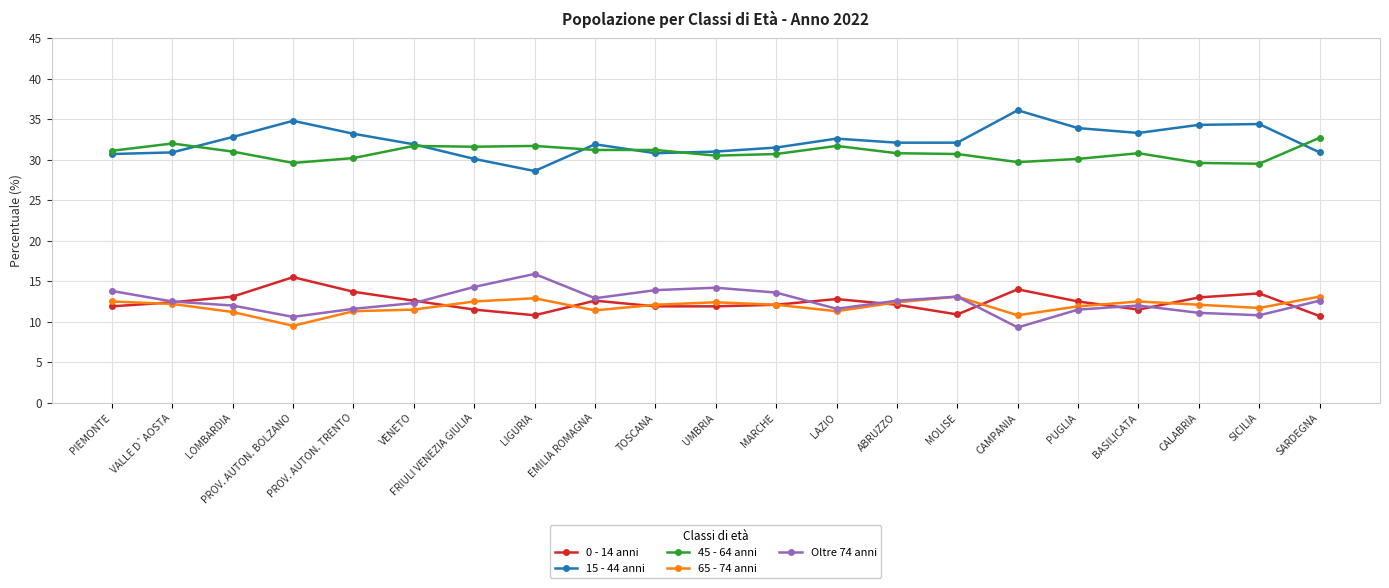

What is the average value of the 45 - 64 anni series?

30.9